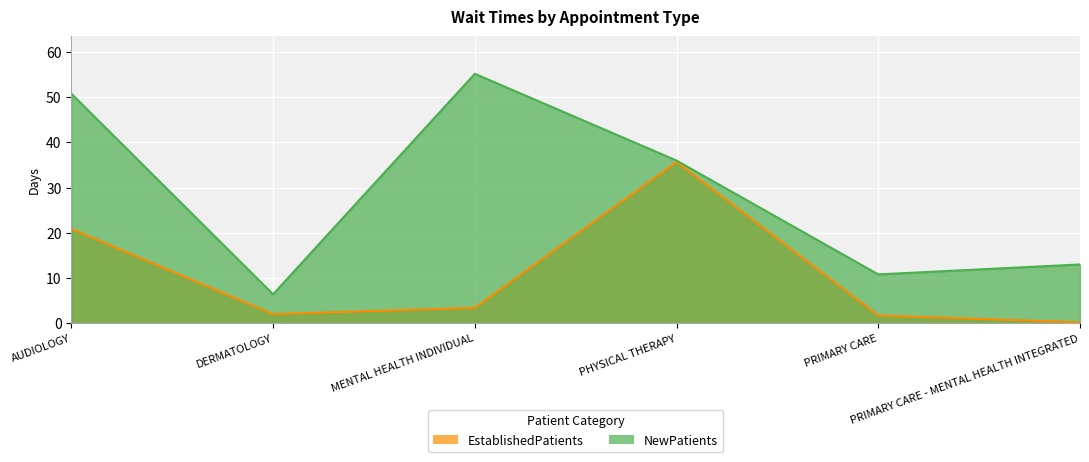

Between PRIMARY CARE and AUDIOLOGY, which is larger?

AUDIOLOGY